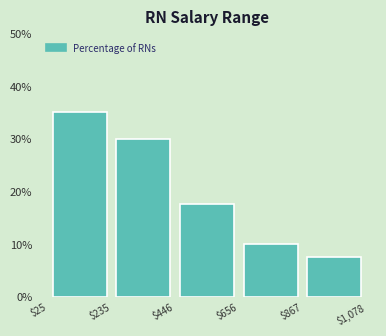

Reading left to right, list every bar in this chart as the range it spans on the x-axis followed by its height. The values are not printed on the chart, so give them approximately, as read against the axis.

$25 to $235: 35
$235 to $446: 30
$446 to $656: 18
$656 to $867: 10
$867 to $1,078: 8